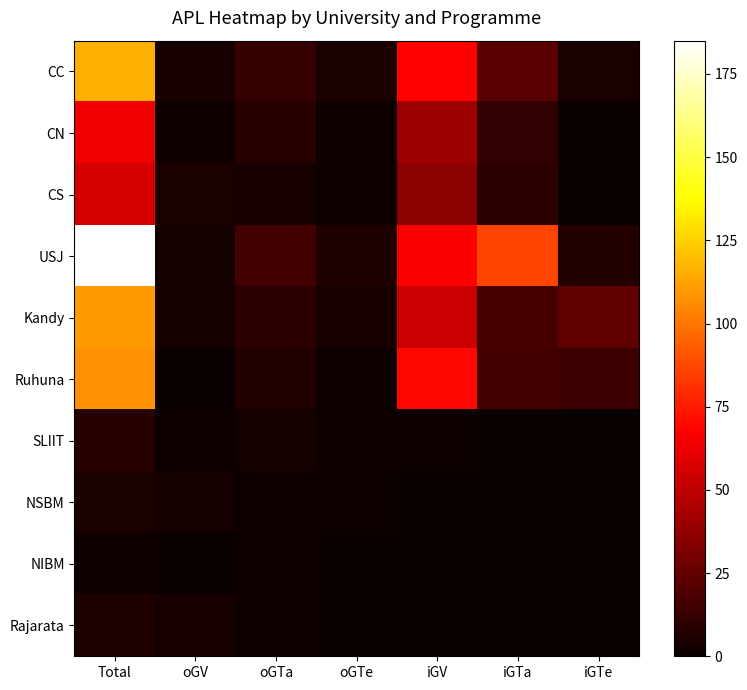

At which category is the sum across all series the highest?

Total